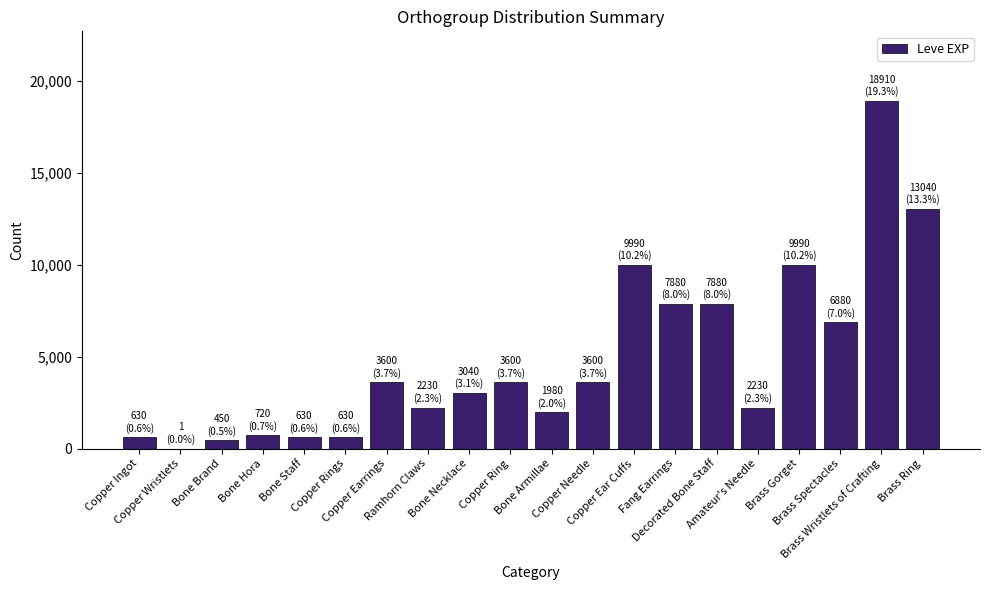

What is the maximum value shown in the chart?

18910